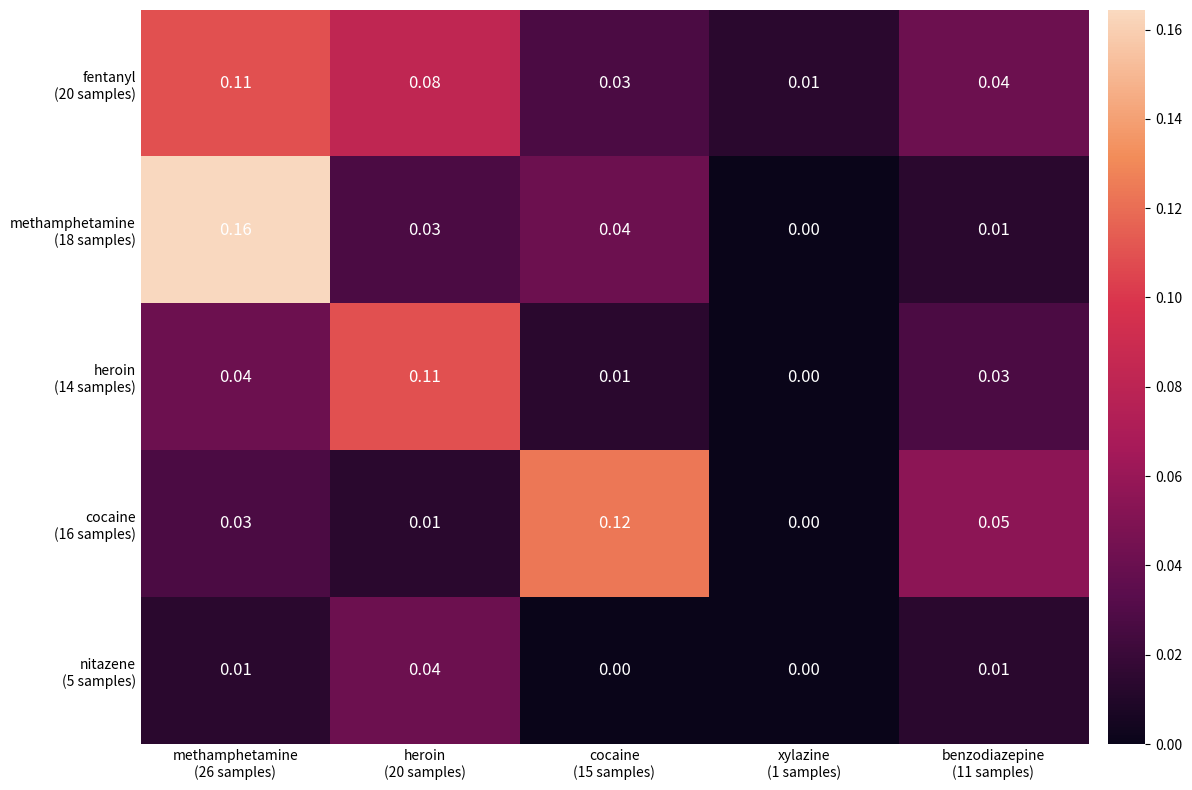

How many categories are shown in the chart?

5